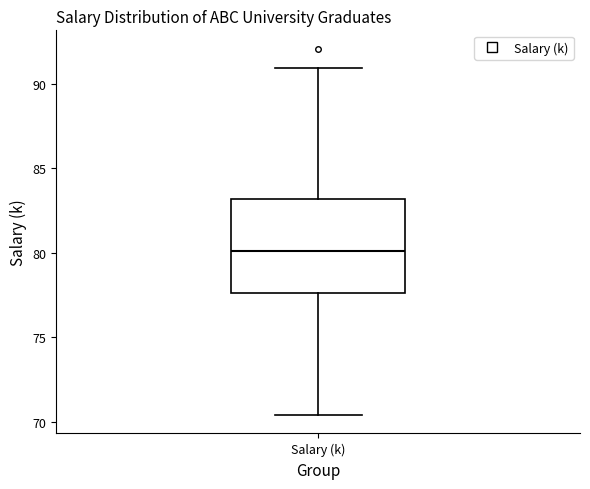

Read this box plot against the y-axis: the position of the median line, the range covered by the box, and the ends of both whiskers. The values are not printed on the chart, so give them approximately, as read against the axis.

median 80.0, box 77.5 to 83.0, whiskers 70.5 to 91.0